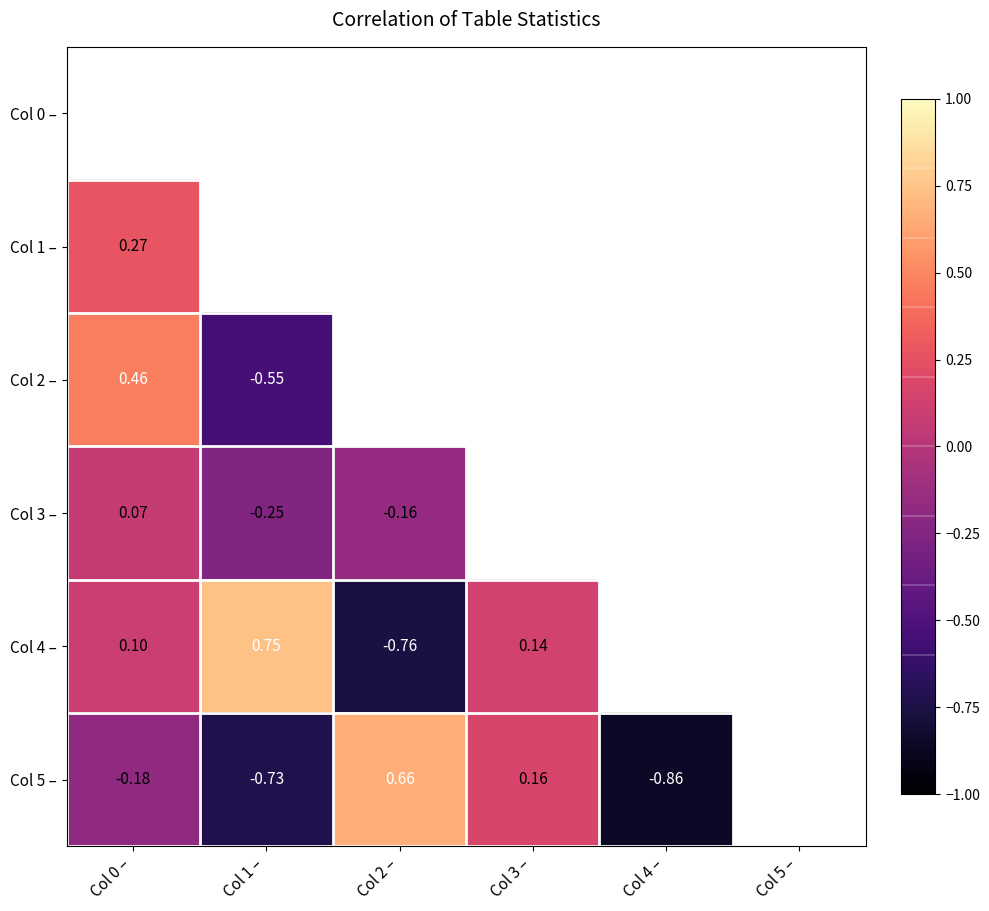

Is the value of Col 4 – at Col 3 – greater than the value of Col 1 – at Col 0 –?

No